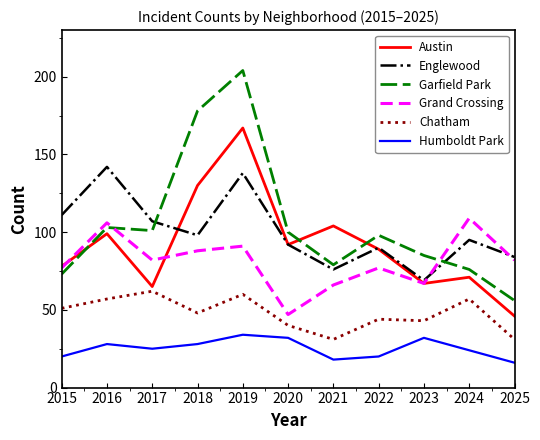

Reading left to right, extract all data points from this chart.

Austin: 78	99	65	130	167	92	104	89	67	71	46
Englewood: 111	142	107	98	138	92	76	90	69	95	84
Garfield Park: 73	103	101	178	204	100	79	98	85	76	56
Grand Crossing: 77	106	82	88	91	47	66	77	67	109	82
Chatham: 51	57	62	48	60	40	31	44	43	57	31
Humboldt Park: 20	28	25	28	34	32	18	20	32	24	16